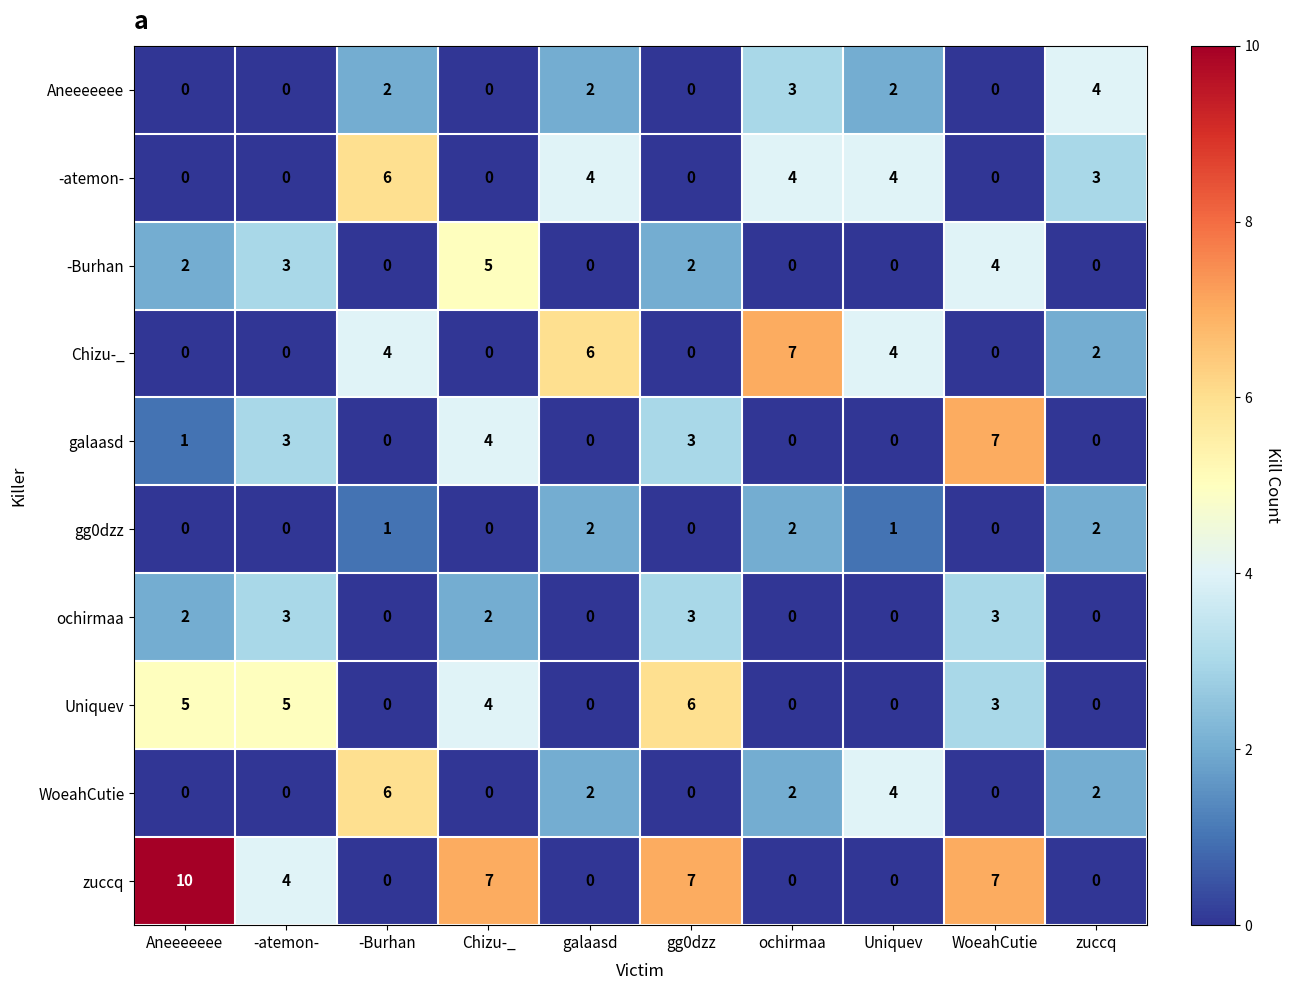

Is it true that galaasd equals 3 at ochirmaa?

False